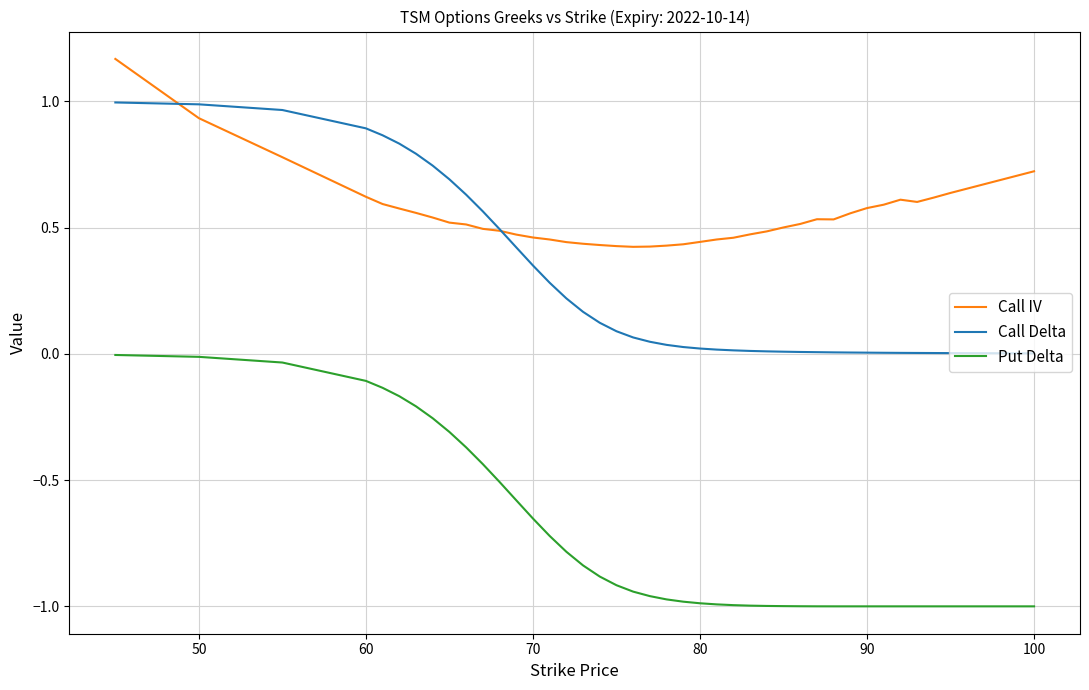

List the series in order of their peak value, highest first.

Call IV, Call Delta, Put Delta